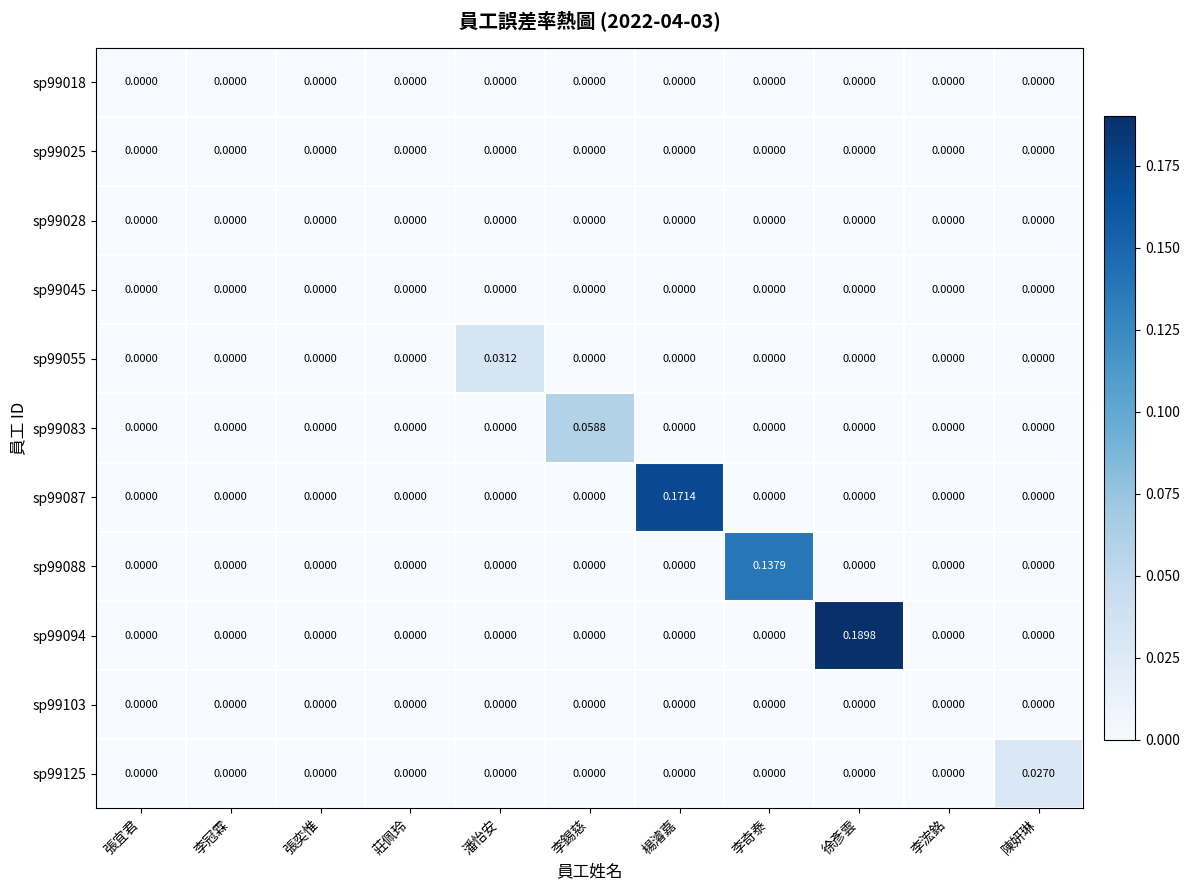

Count the number of data series in this chart.

11